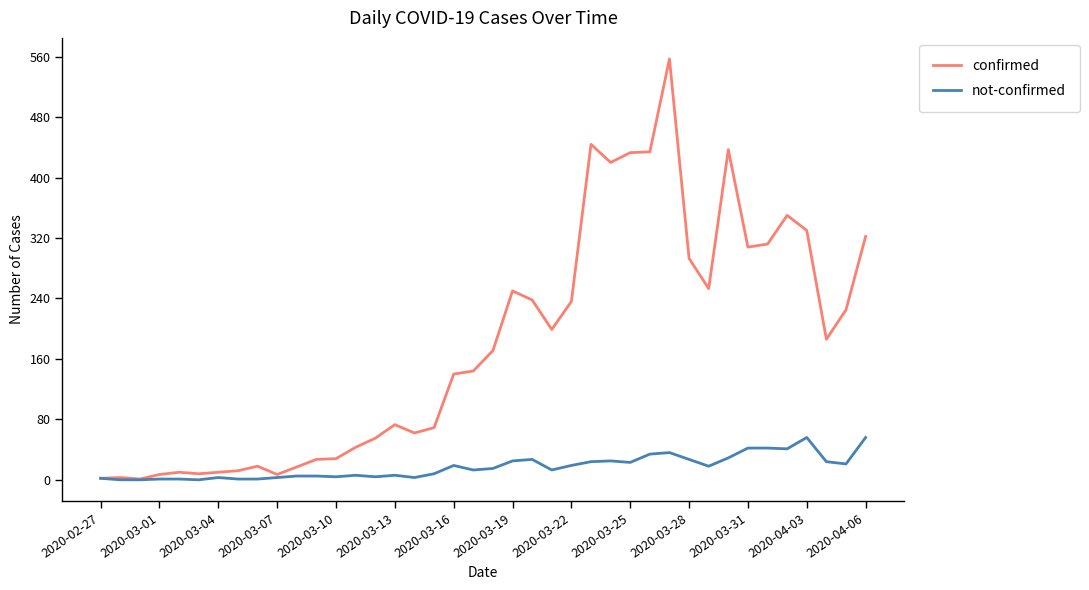

What is the difference between the maximum and second lowest values in the confirmed series?

555